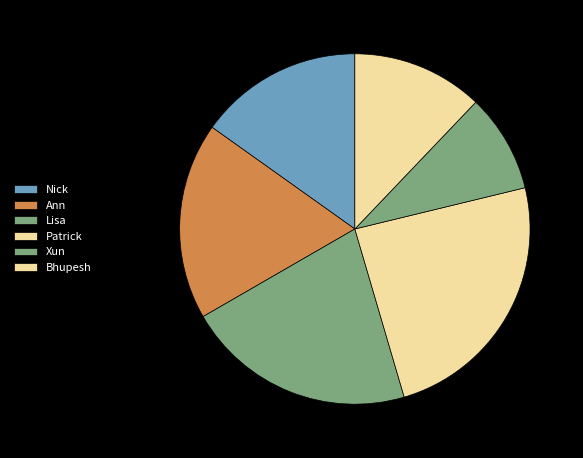

Count the number of slices in the pie.

6